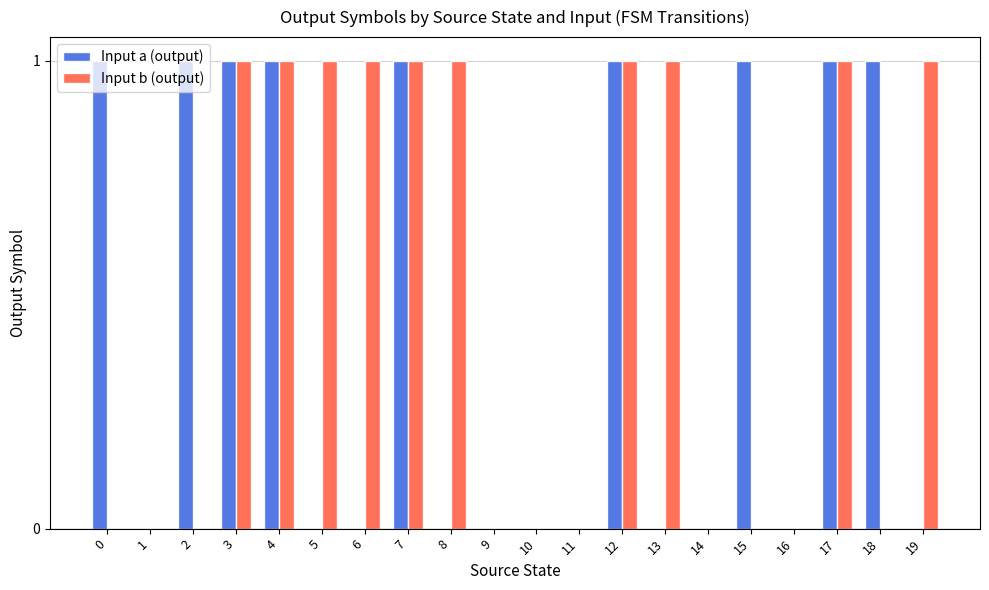

The Input b (output) series shows 0 at 11. True or false?

True